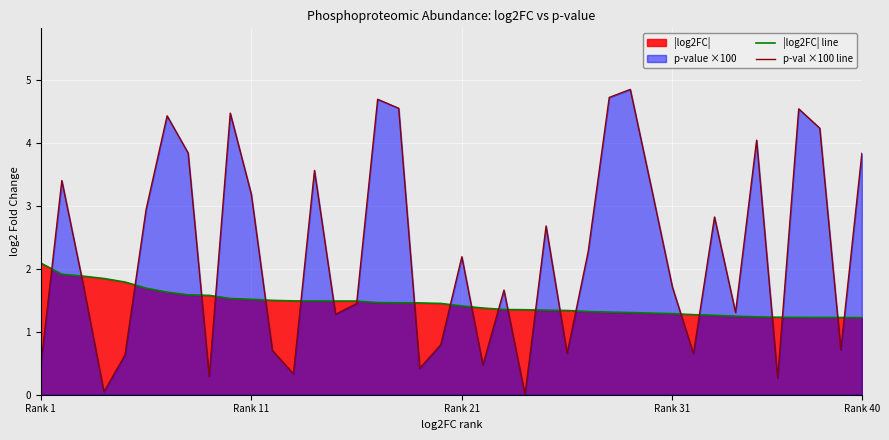

What position from the left is 9?

10